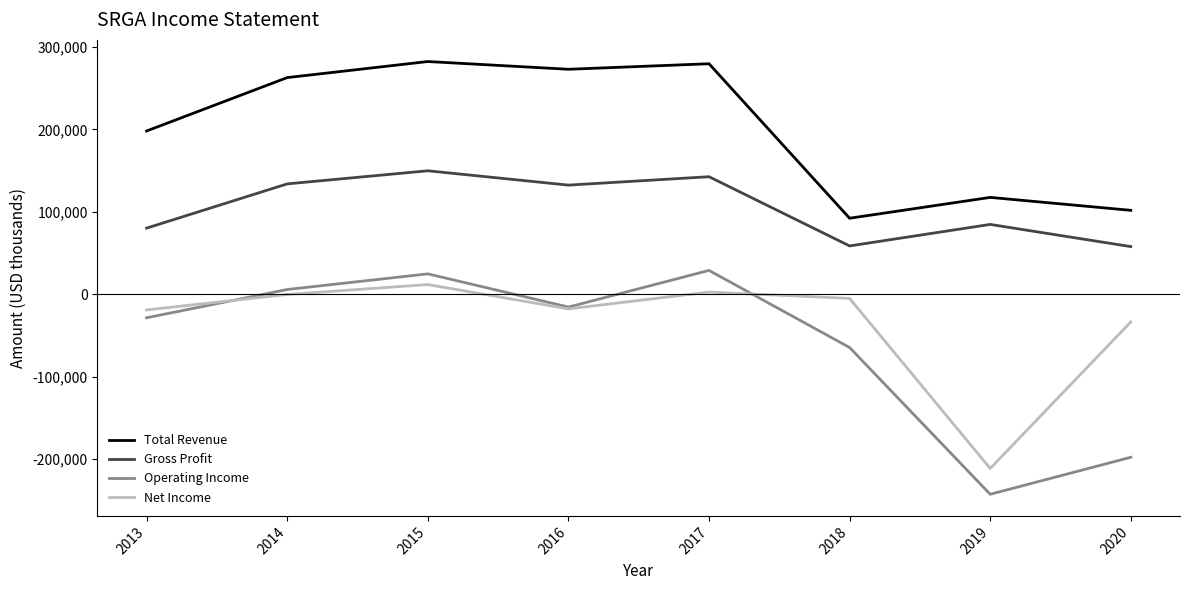

What are all the series names shown in the legend?

Total Revenue, Gross Profit, Operating Income, Net Income